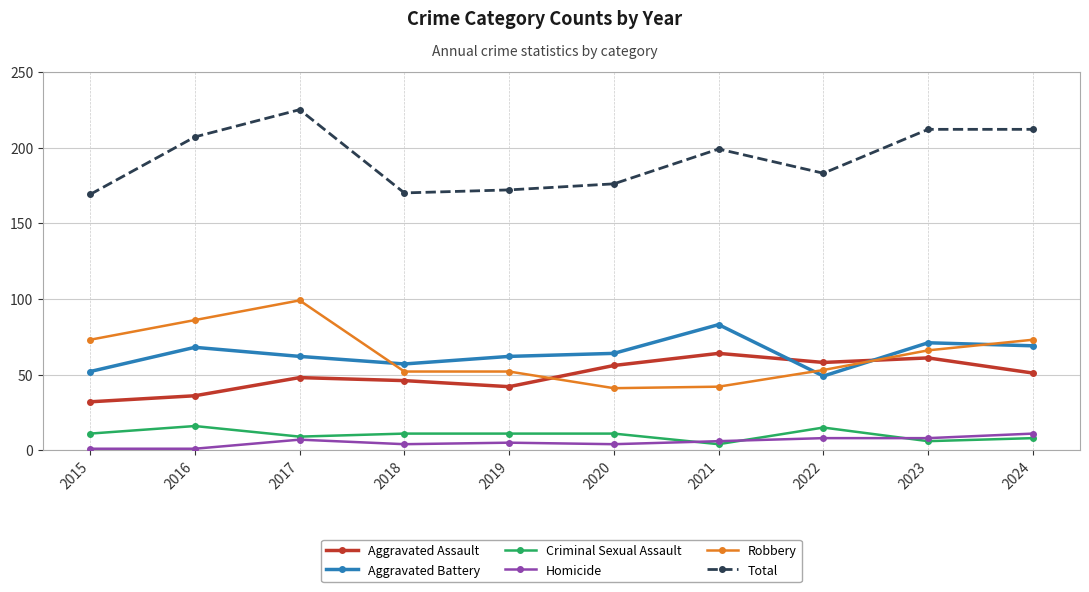

Reading right to left, what are all the values shown in this chart?

Aggravated Assault: 51	61	58	64	56	42	46	48	36	32
Aggravated Battery: 69	71	49	83	64	62	57	62	68	52
Criminal Sexual Assault: 8	6	15	4	11	11	11	9	16	11
Homicide: 11	8	8	6	4	5	4	7	1	1
Robbery: 73	66	53	42	41	52	52	99	86	73
Total: 212	212	183	199	176	172	170	225	207	169